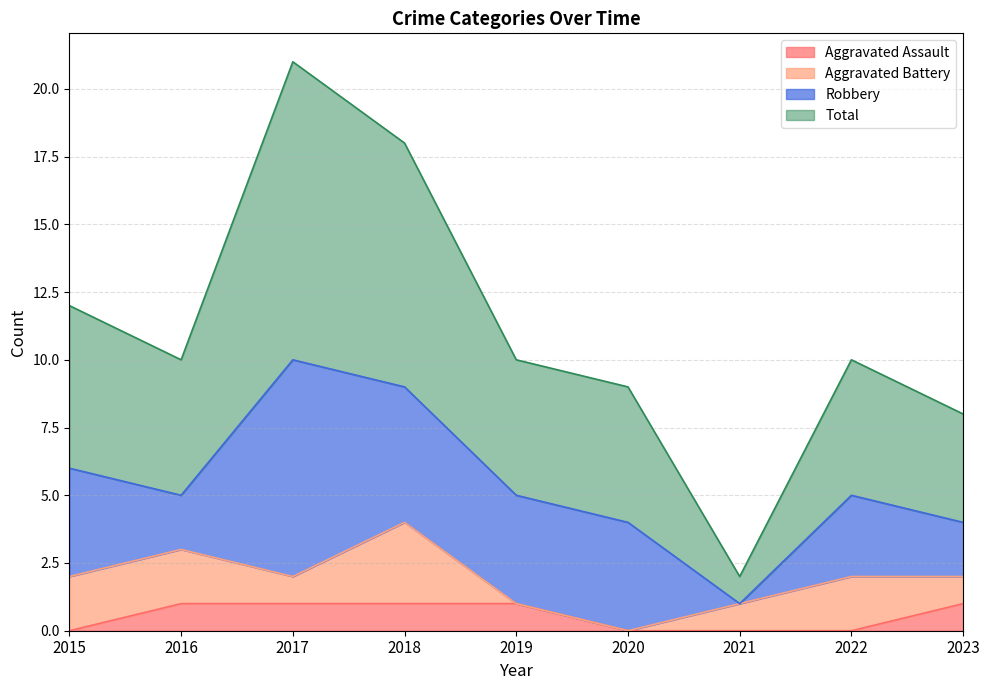

What are all the series names shown in the legend?

Aggravated Assault, Aggravated Battery, Robbery, Total